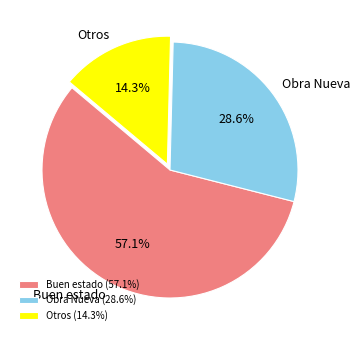

Is Obra Nueva the majority of the pie?

No